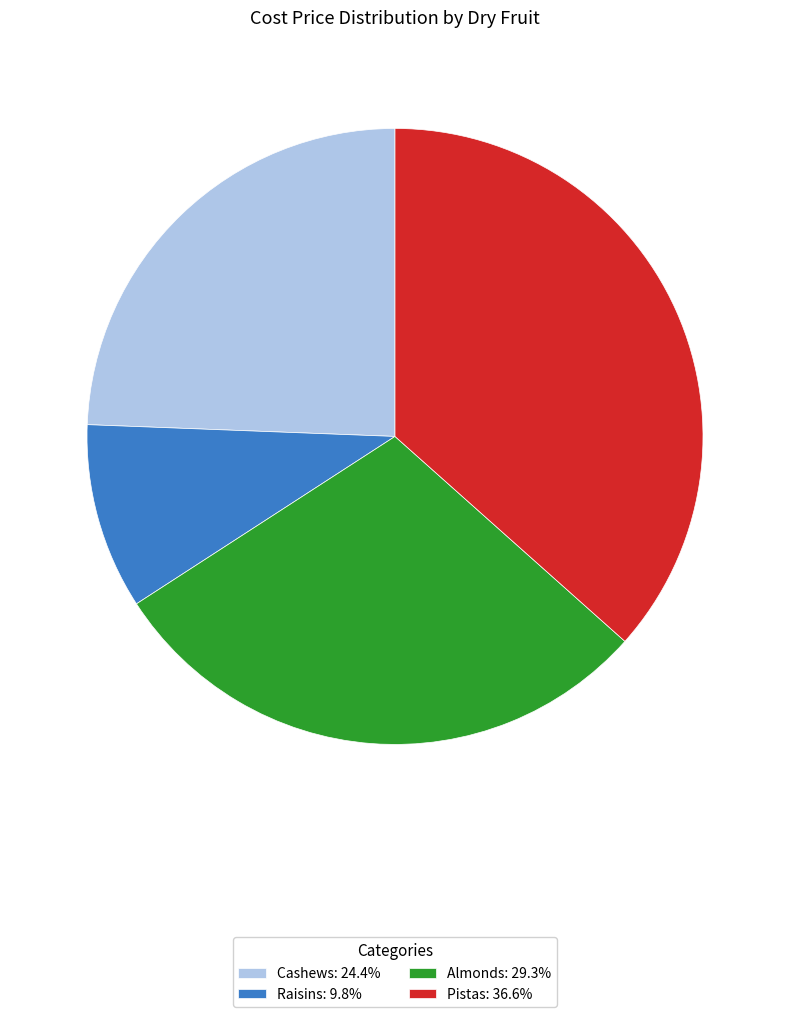

Is Cashews the majority of the pie?

No